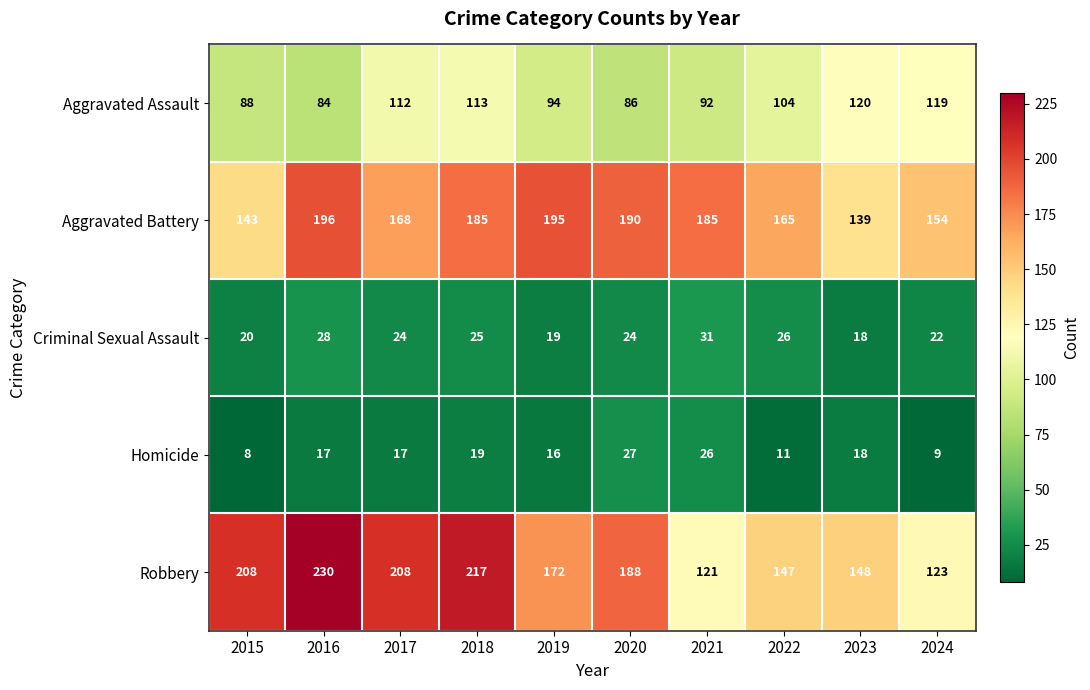

Which category has the lowest value in the Homicide series?

2015